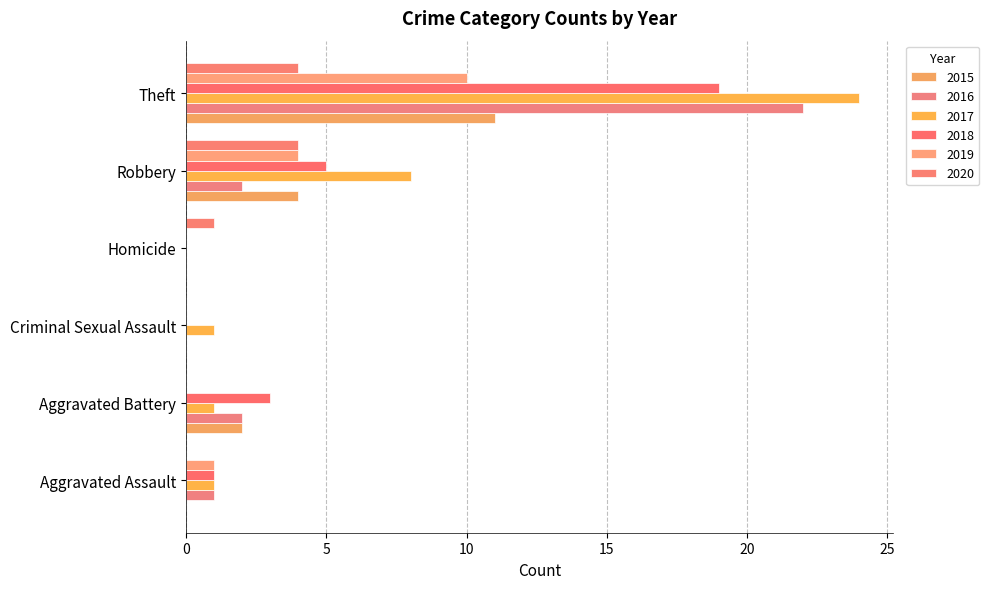

Is it true that 2016 equals 2 at Aggravated Battery?

True